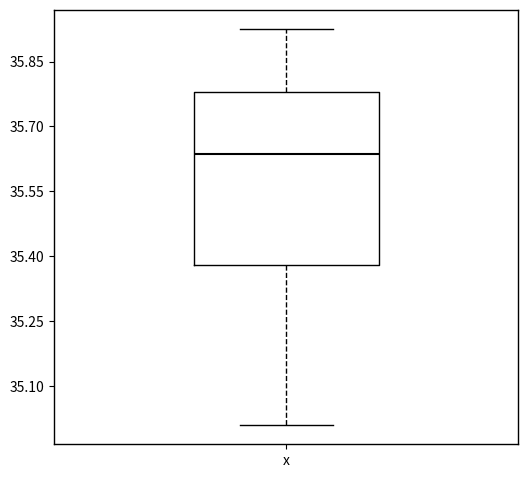

Read this box plot against the y-axis: the position of the median line, the range covered by the box, and the ends of both whiskers. The values are not printed on the chart, so give them approximately, as read against the axis.

median 35.64, box 35.38 to 35.78, whiskers 35.02 to 35.92